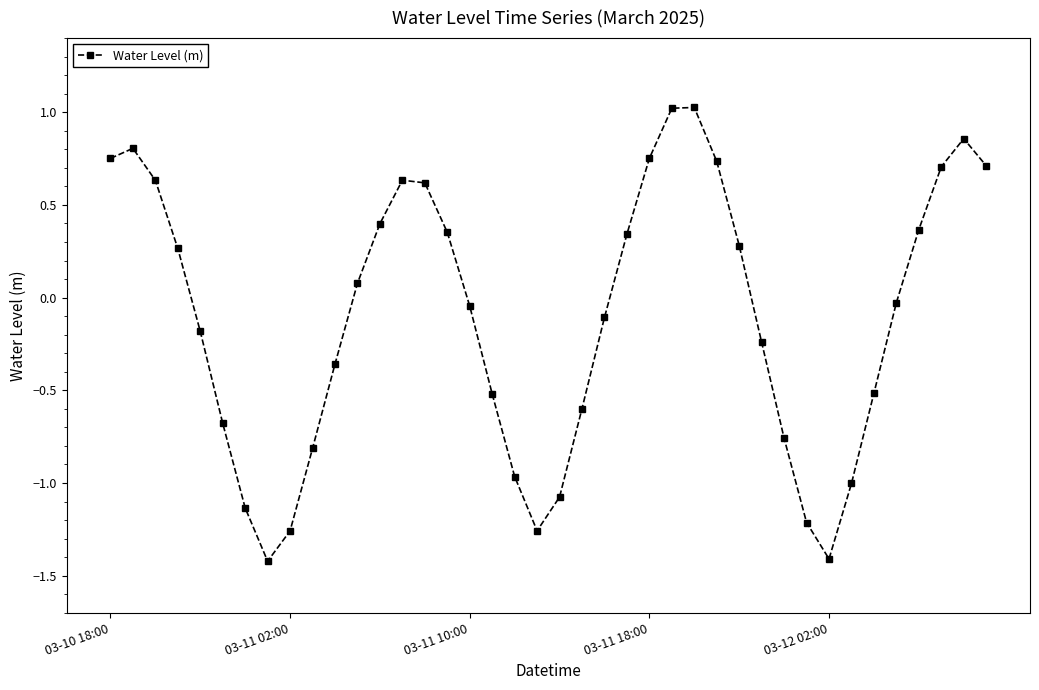

What is the value of the 23rd point from the left?

-0.1